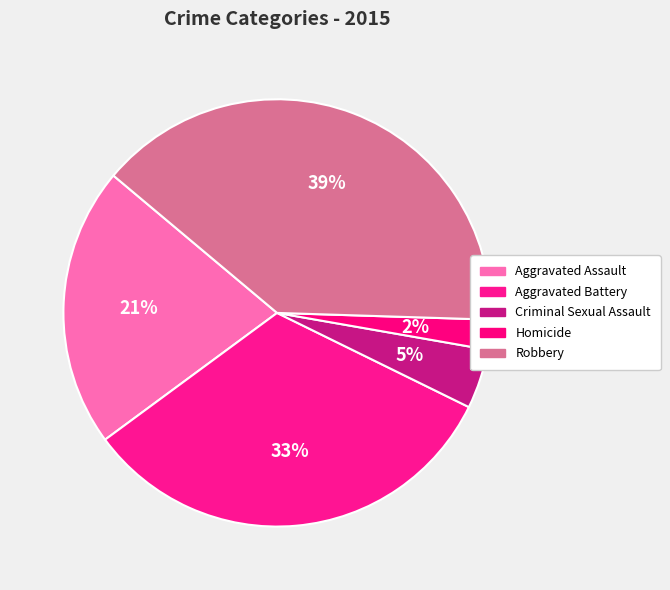

To the nearest percent, what is the combined percentage of Aggravated Battery and Aggravated Assault?

54%